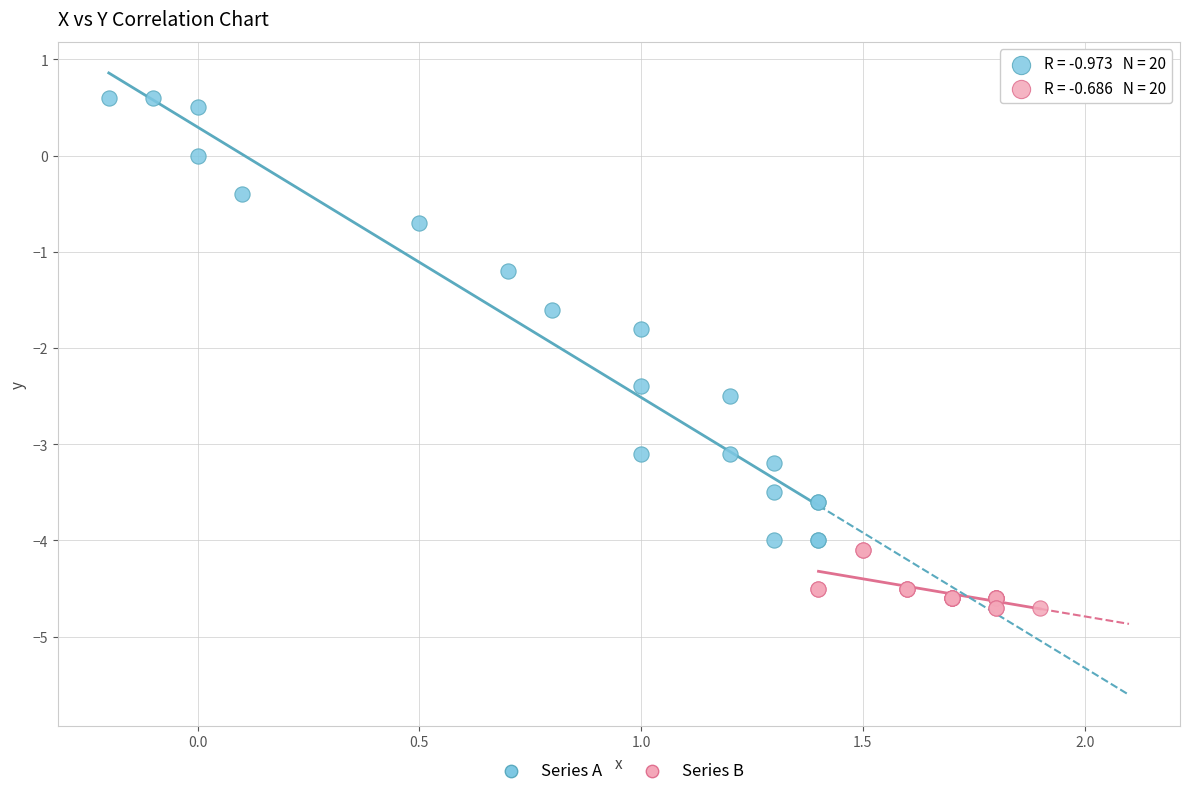

Which series has the widest spread of Y values?

Series A